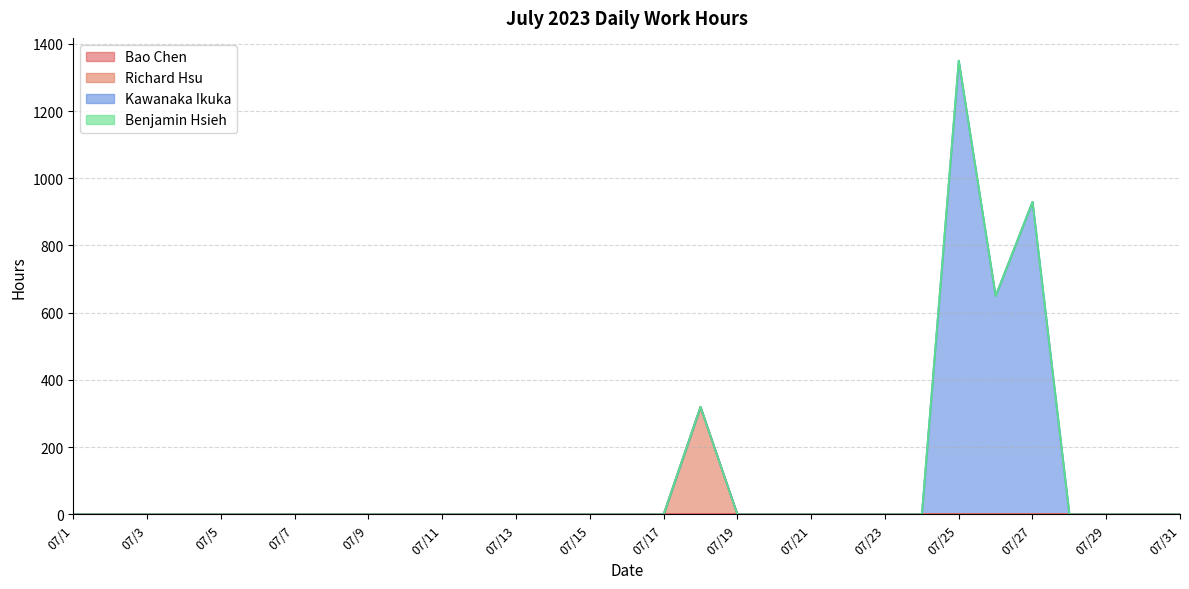

The value of Kawanaka Ikuka at 07/14 is -540. True or false?

False